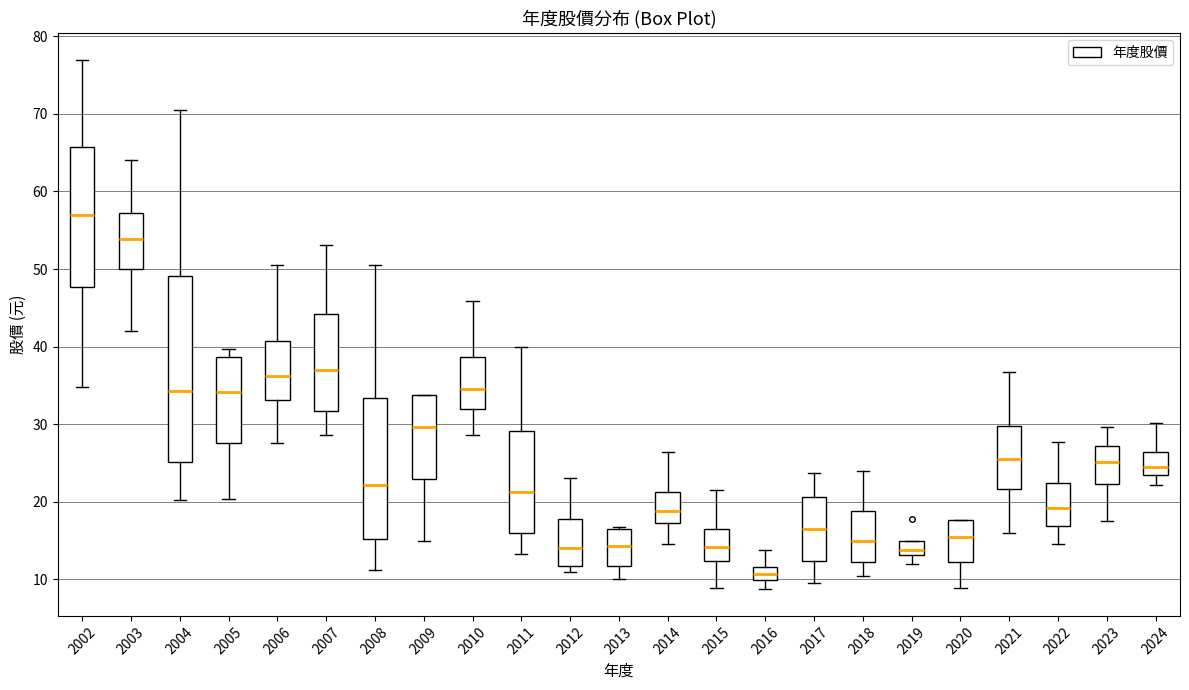

Reading left to right, transcribe this box plot: for each box, give where its median line is, the range the box spans, and where its two whiskers end, as read against the y-axis. The values are not printed on the chart, so give them approximately, as read against the axis.

2002: median 57, box 48 to 66, whiskers 35 to 77
2003: median 54, box 50 to 57, whiskers 42 to 64
2004: median 34, box 25 to 49, whiskers 20 to 71
2005: median 34, box 28 to 39, whiskers 20 to 40
2006: median 36, box 33 to 41, whiskers 28 to 51
2007: median 37, box 32 to 44, whiskers 29 to 53
2008: median 22, box 15 to 33, whiskers 11 to 51
2009: median 30, box 23 to 34, whiskers 15 to 34
2010: median 35, box 32 to 39, whiskers 29 to 46
2011: median 21, box 16 to 29, whiskers 13 to 40
2012: median 14, box 12 to 18, whiskers 11 to 23
2013: median 14, box 12 to 16, whiskers 10 to 17
2014: median 19, box 17 to 21, whiskers 15 to 26
2015: median 14, box 12 to 16, whiskers 9 to 22
2016: median 11, box 10 to 12, whiskers 9 to 14
2017: median 16, box 12 to 21, whiskers 10 to 24
2018: median 15, box 12 to 19, whiskers 10 to 24
2019: median 14, box 13 to 15, whiskers 12 to 15
2020: median 15, box 12 to 18, whiskers 9 to 18
2021: median 25, box 22 to 30, whiskers 16 to 37
2022: median 19, box 17 to 22, whiskers 15 to 28
2023: median 25, box 22 to 27, whiskers 18 to 30
2024: median 25, box 23 to 26, whiskers 22 to 30